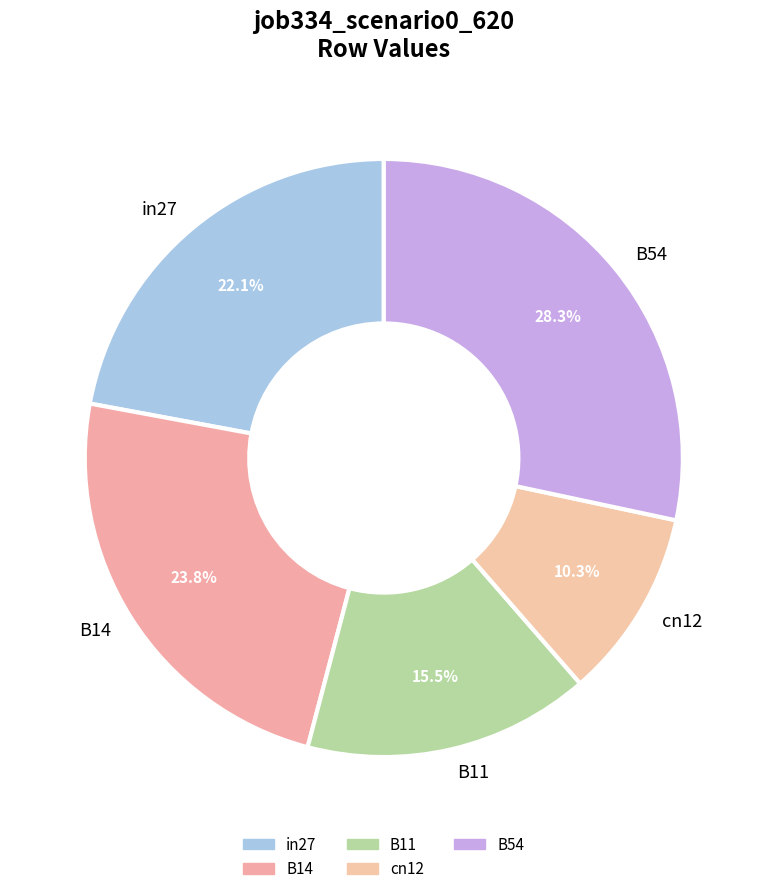

To the nearest percent, what is the difference between the in27 and B14 slice percentages?

2%